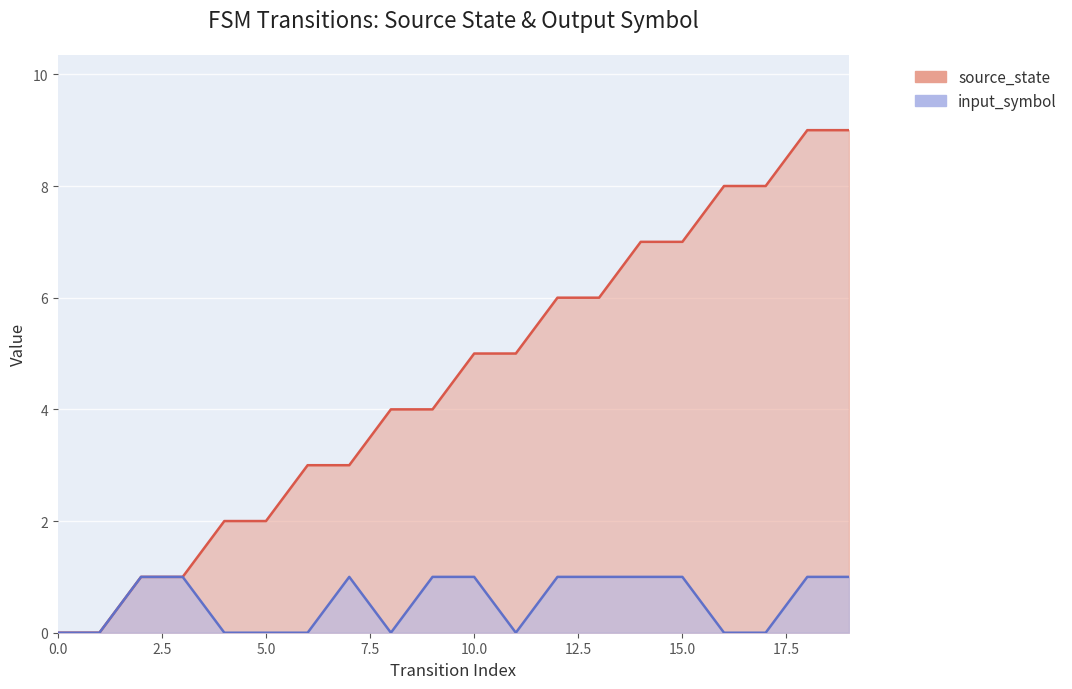

True or false: input_symbol has a value of 1 at 9.

True